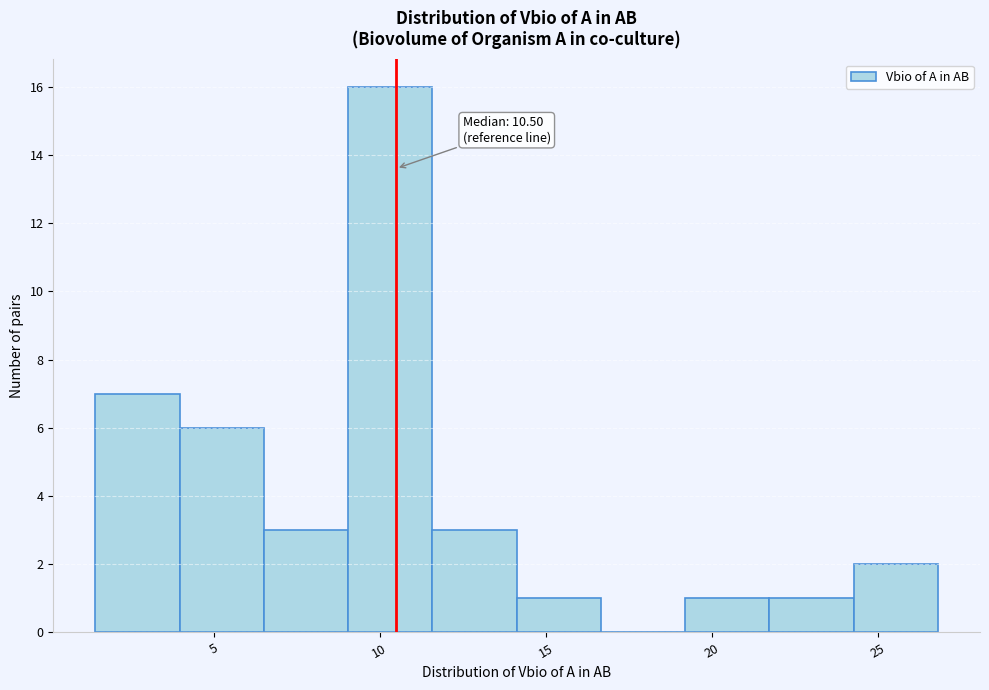

Which range on the x-axis has the tallest bar?

9.0 to 11.5